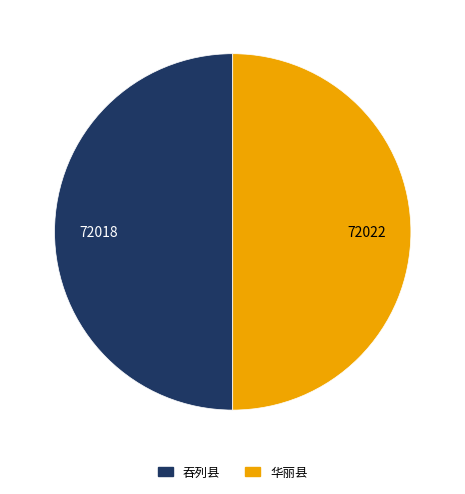

Is the sum of 吞列县 and 华丽县 greater than half?

Yes